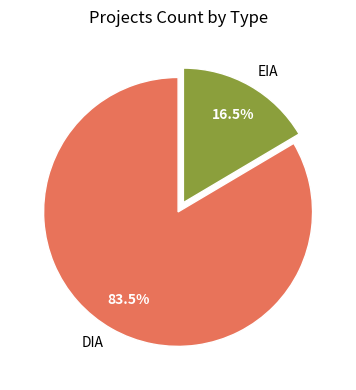

Between DIA and EIA, which is larger?

DIA